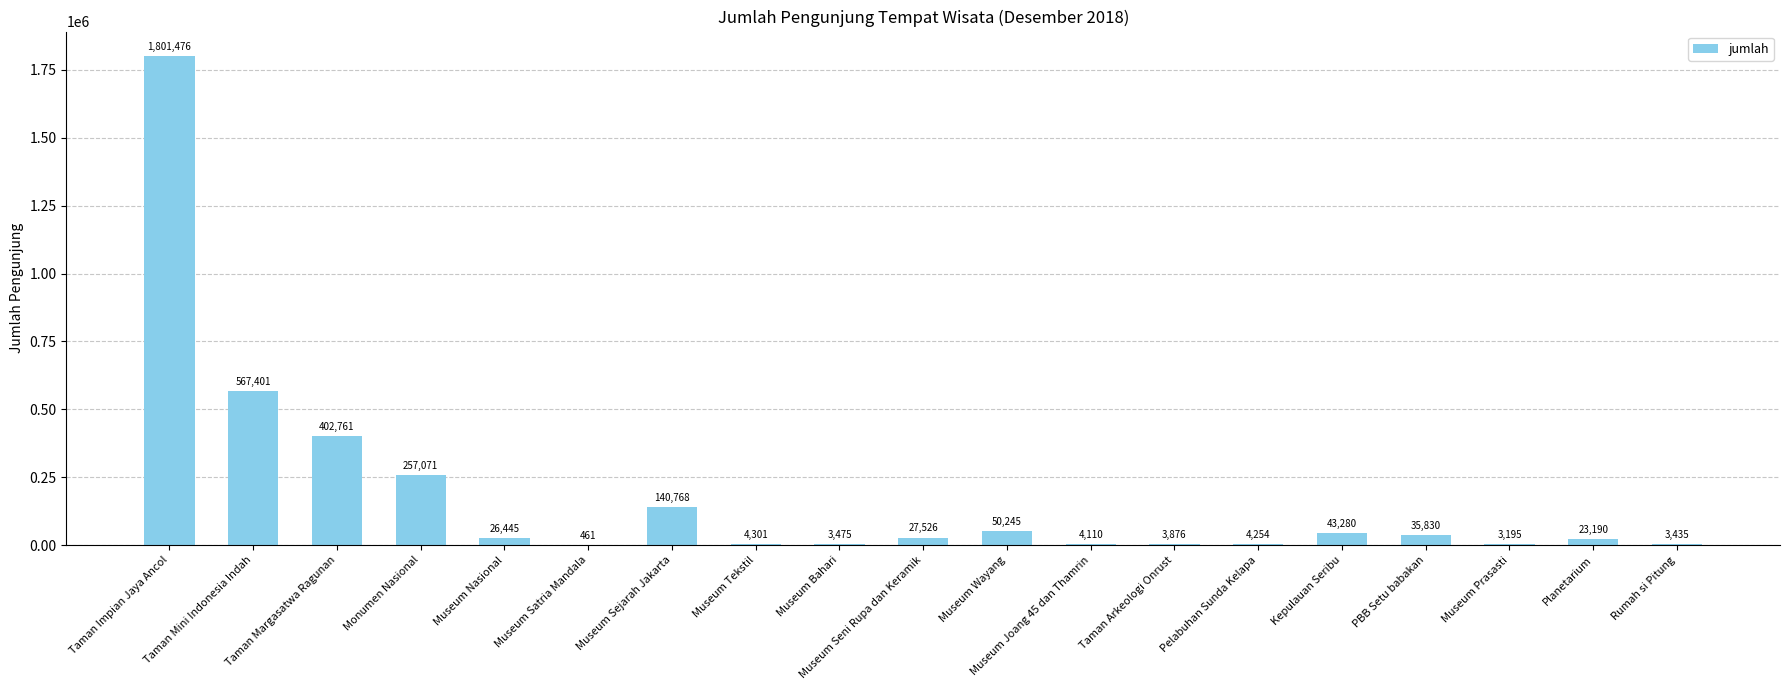

Reading left to right, what are all the values shown in this chart?

Taman Impian Jaya Ancol=1801476	Taman Mini Indonesia Indah=567401	Taman Margasatwa Ragunan=402761	Monumen Nasional=257071	Museum Nasional=26445	Museum Satria Mandala=461	Museum Sejarah Jakarta=140768	Museum Tekstil=4301	Museum Bahari=3475	Museum Seni Rupa dan Keramik=27526	Museum Wayang=50245	Museum Joang 45 dan Thamrin=4110	Taman Arkeologi Onrust=3876	Pelabuhan Sunda Kelapa=4254	Kepulauan Seribu=43280	PBB Setu babakan=35830	Museum Prasasti=3195	Planetarium=23190	Rumah si Pitung=3435